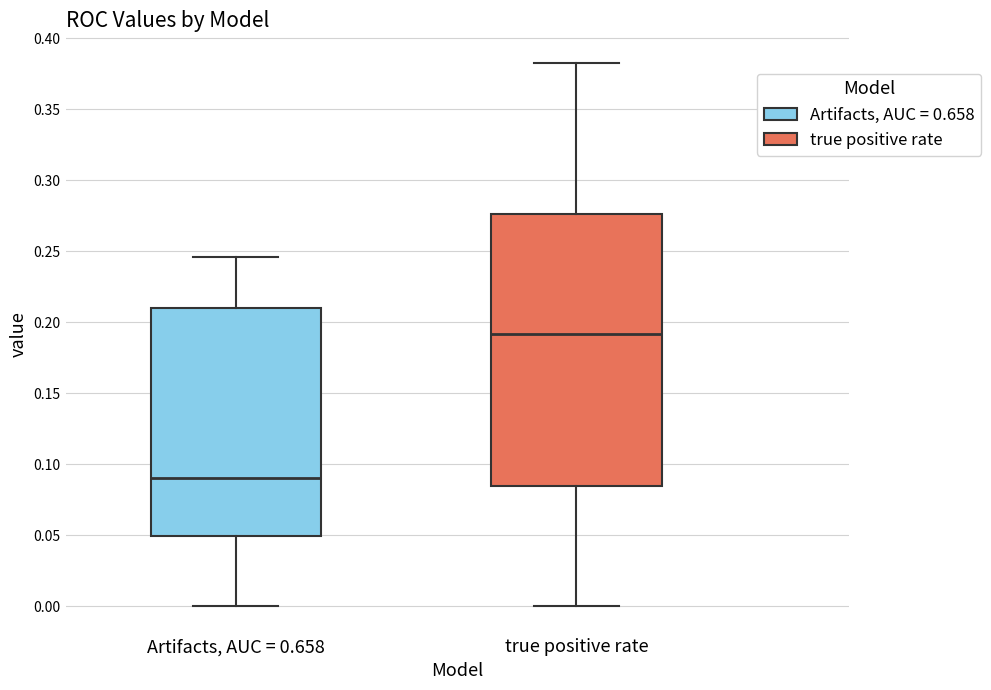

Reading left to right, read every box against the y-axis: the position of its median line, the range the box covers, and the ends of its whiskers. The values are not printed on the chart, so give them approximately, as read against the axis.

Artifacts, AUC = 0.658: median 0.090, box 0.050 to 0.210, whiskers 0.000 to 0.245
true positive rate: median 0.190, box 0.085 to 0.275, whiskers 0.000 to 0.385